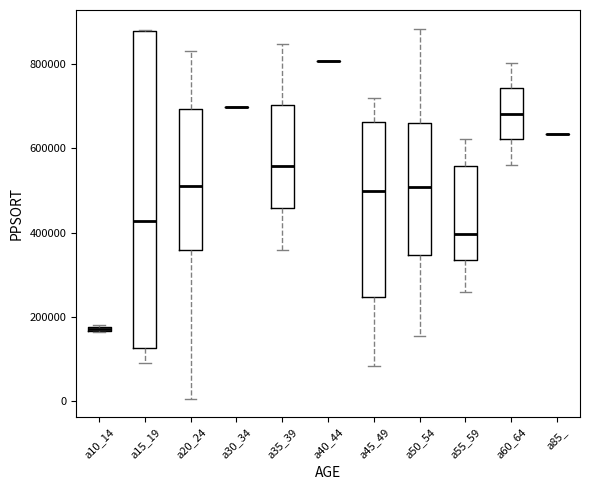

Where is the lower edge of the box for a10_14 on the y-axis? The values are not printed on the chart, so give them approximately, as read against the axis.

160000